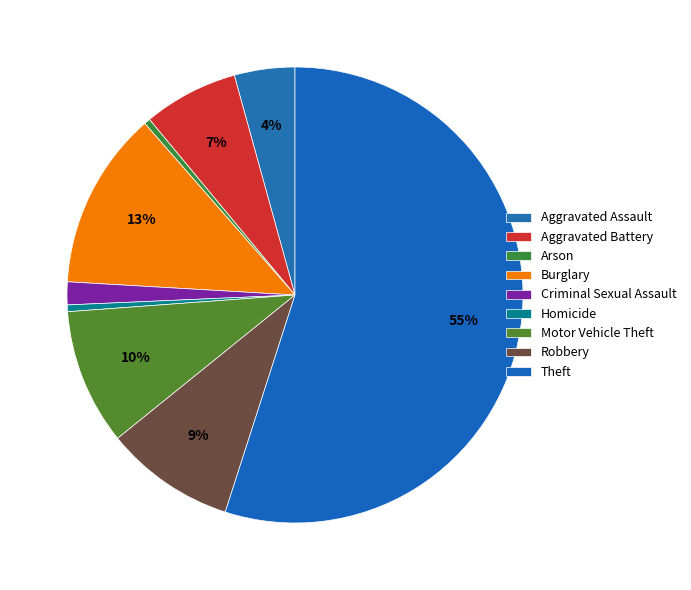

Rank the categories by value from highest to lowest.

Theft, Burglary, Motor Vehicle Theft, Robbery, Aggravated Battery, Aggravated Assault, Criminal Sexual Assault, Homicide, Arson